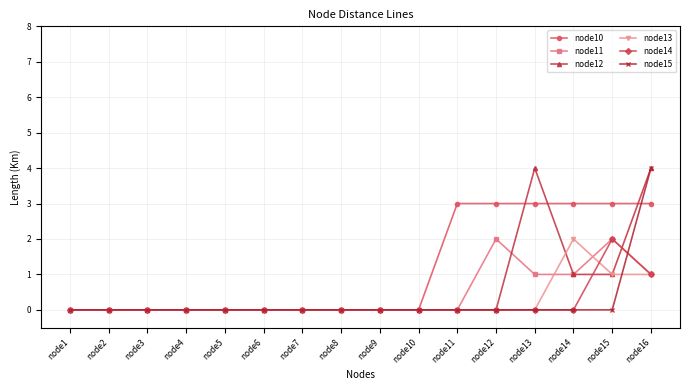

Reading left to right, list all the values displayed in this chart.

node10: 0	0	0	0	0	0	0	0	0	0	3	3	3	3	3	3
node11: 0	0	0	0	0	0	0	0	0	0	0	2	1	1	2	1
node12: 0	0	0	0	0	0	0	0	0	0	0	0	4	1	1	4
node13: 0	0	0	0	0	0	0	0	0	0	0	0	0	2	1	1
node14: 0	0	0	0	0	0	0	0	0	0	0	0	0	0	2	1
node15: 0	0	0	0	0	0	0	0	0	0	0	0	0	0	0	4